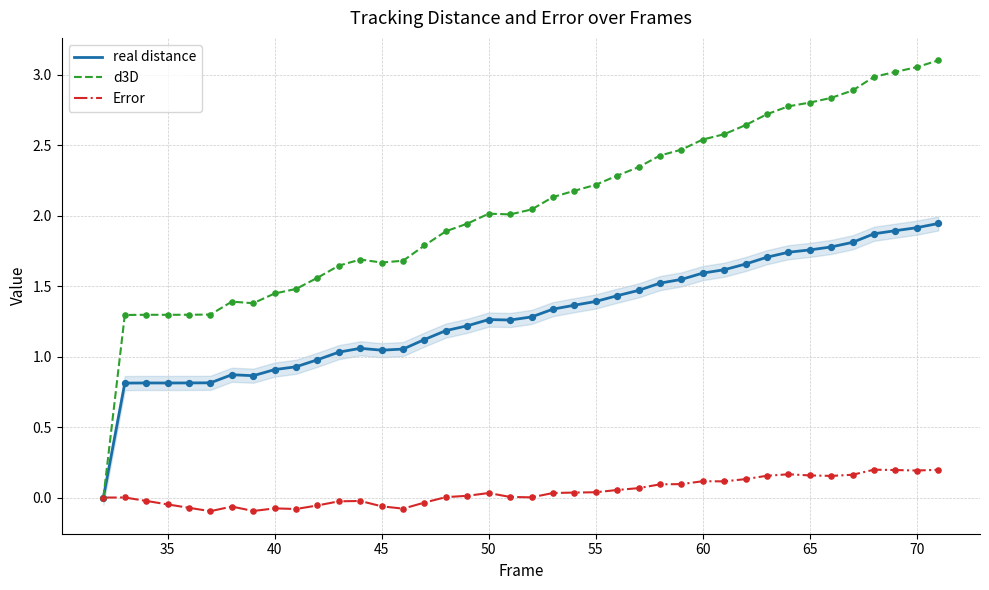

Which series has the largest total across all categories?

d3D